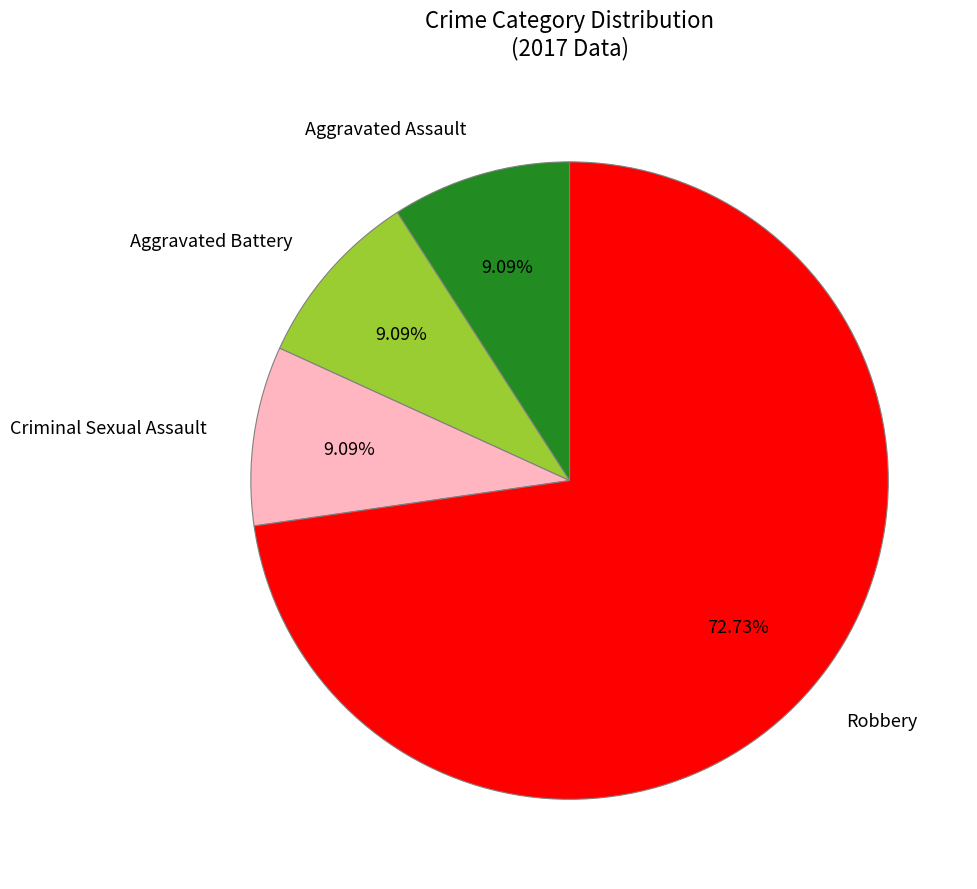

Which category has the biggest portion of the pie?

Robbery